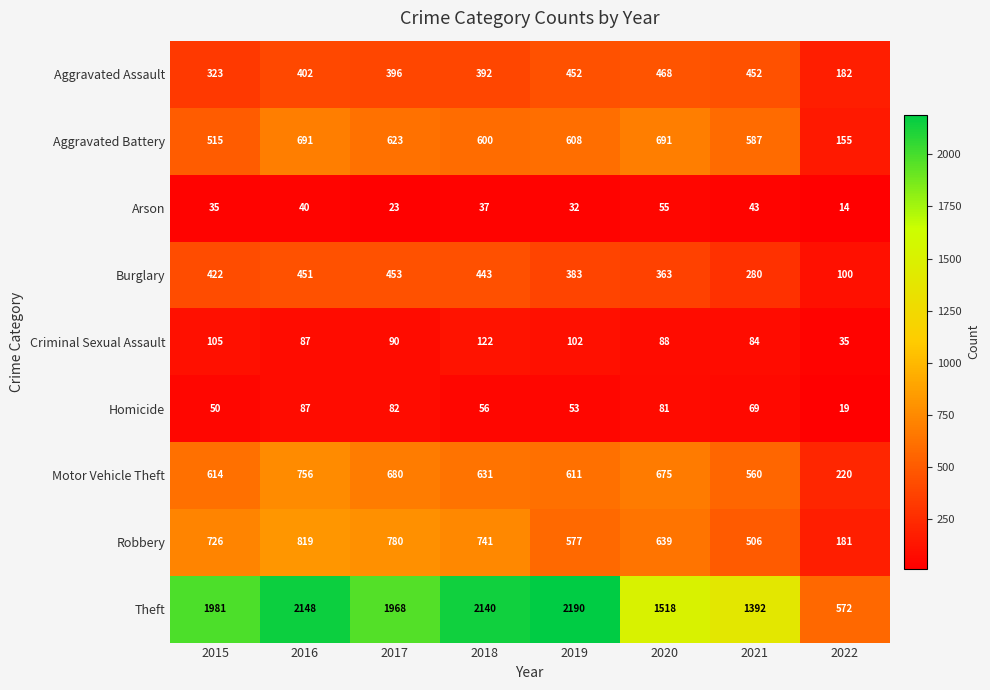

Rank the categories by Criminal Sexual Assault value from highest to lowest.

2018, 2015, 2019, 2017, 2020, 2016, 2021, 2022